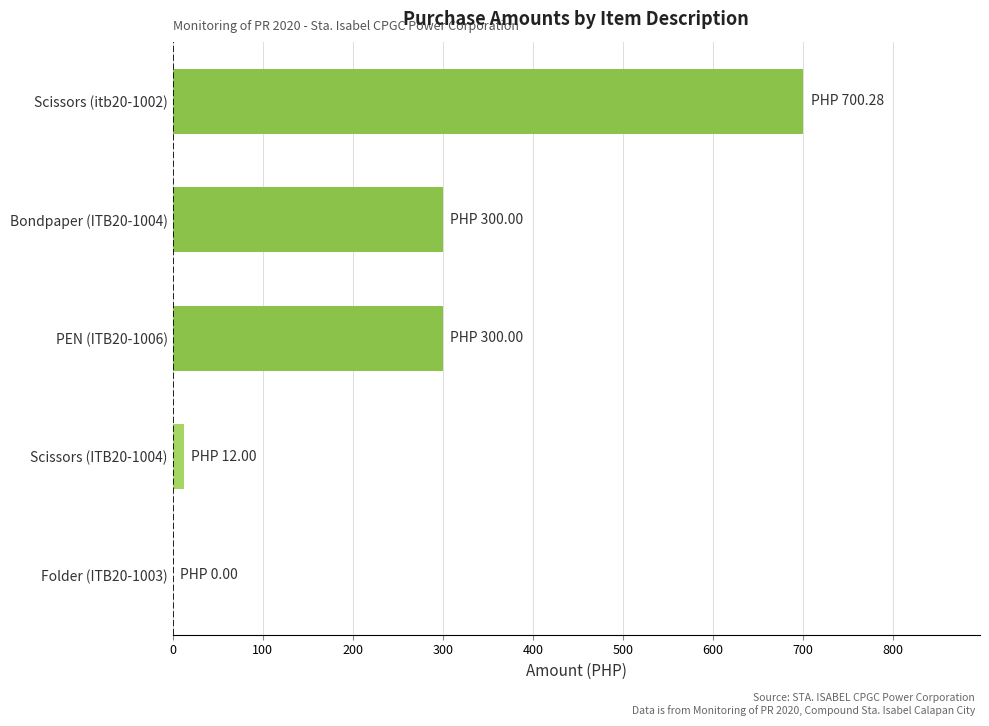

Between Bondpaper (ITB20-1004) and Folder (ITB20-1003), which is larger?

Bondpaper (ITB20-1004)